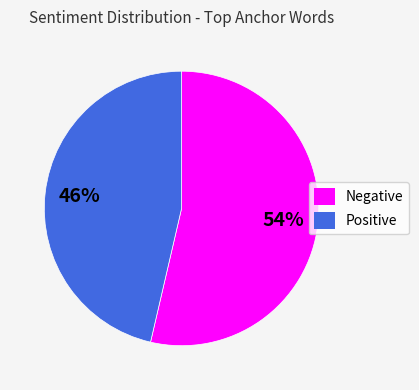

Combined, do Negative and Positive account for over 50%?

Yes